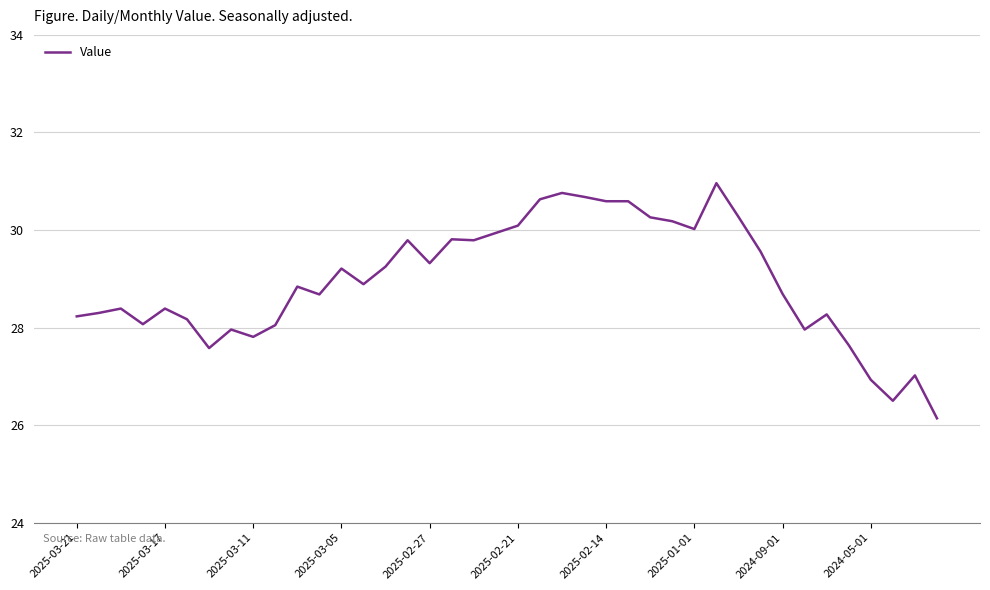

What is the difference between the second highest and minimum values?

4.6